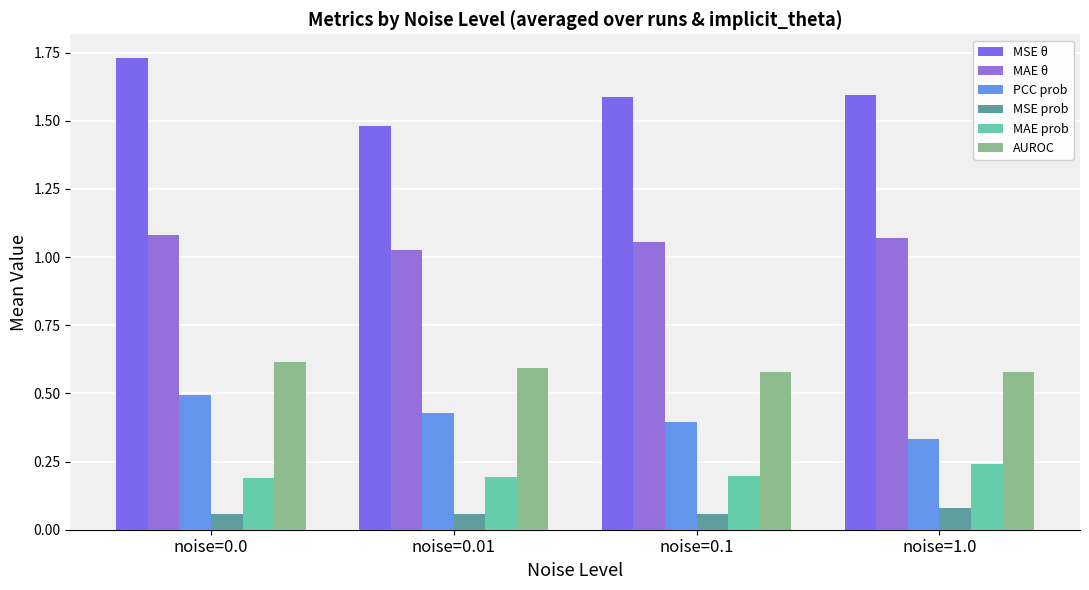

What is the label of the 1st bar from the left?

noise=0.0